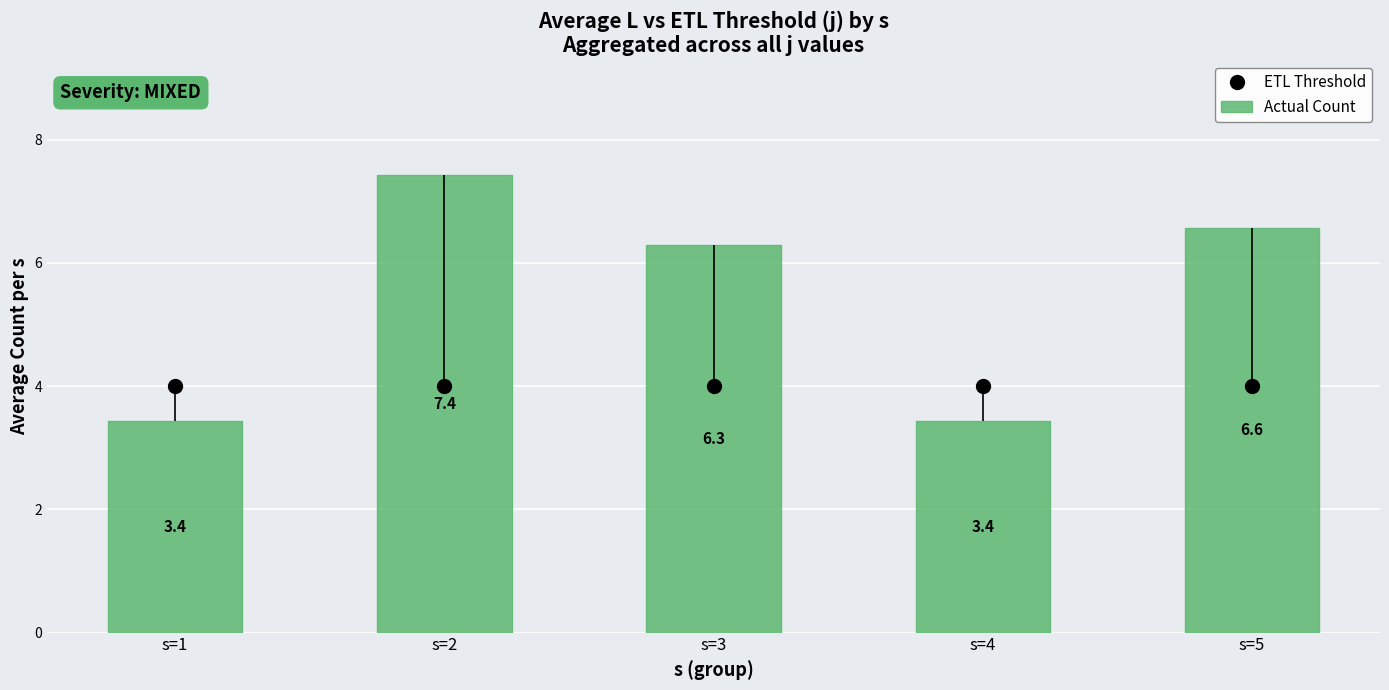

Rank the series by their maximum value, from lowest to highest.

ETL Threshold, Actual Count